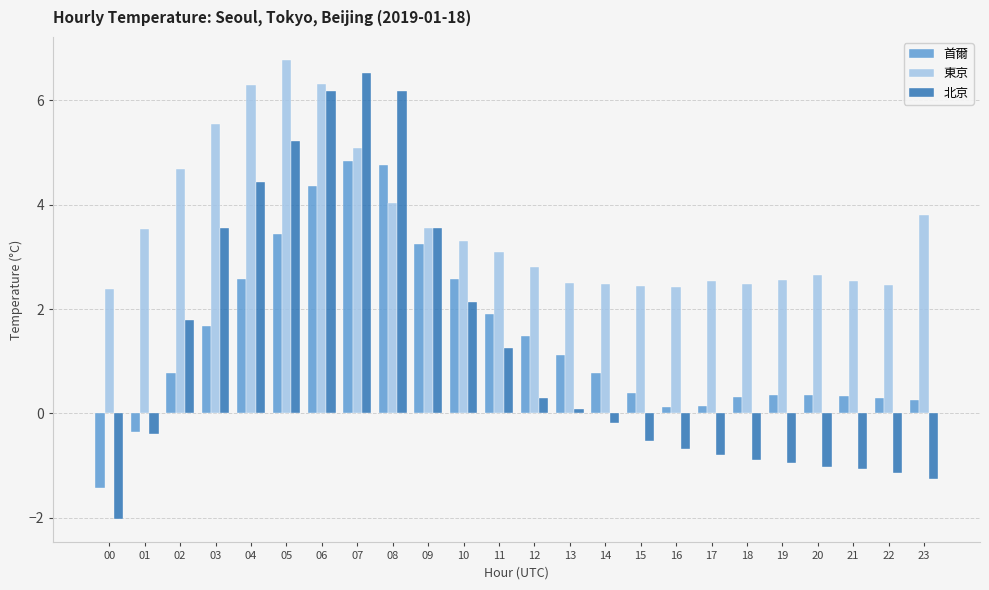

How many data points in 北京 are less than 0?

12